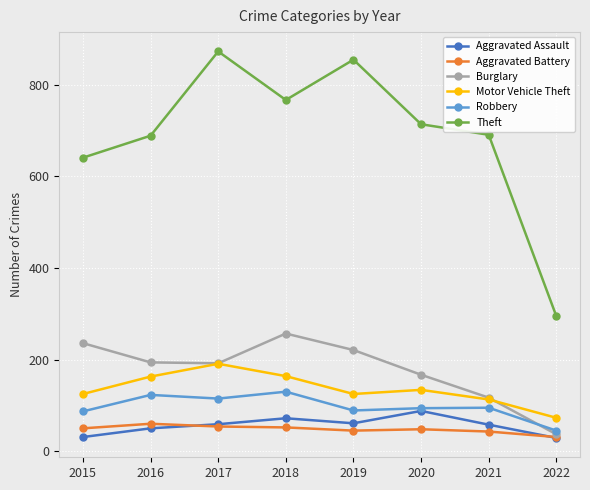

What is the lowest value of the Robbery series?

45